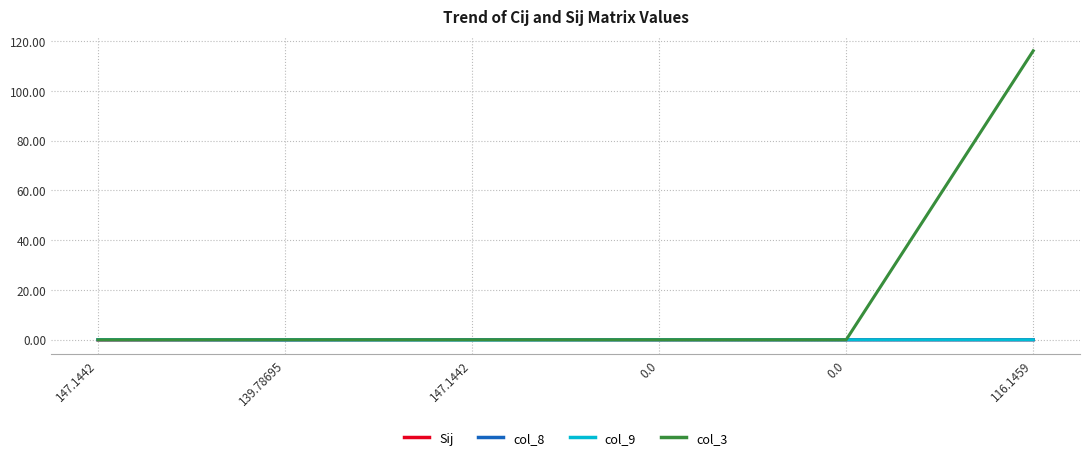

At which label does col_3 reach its peak?

116.1459